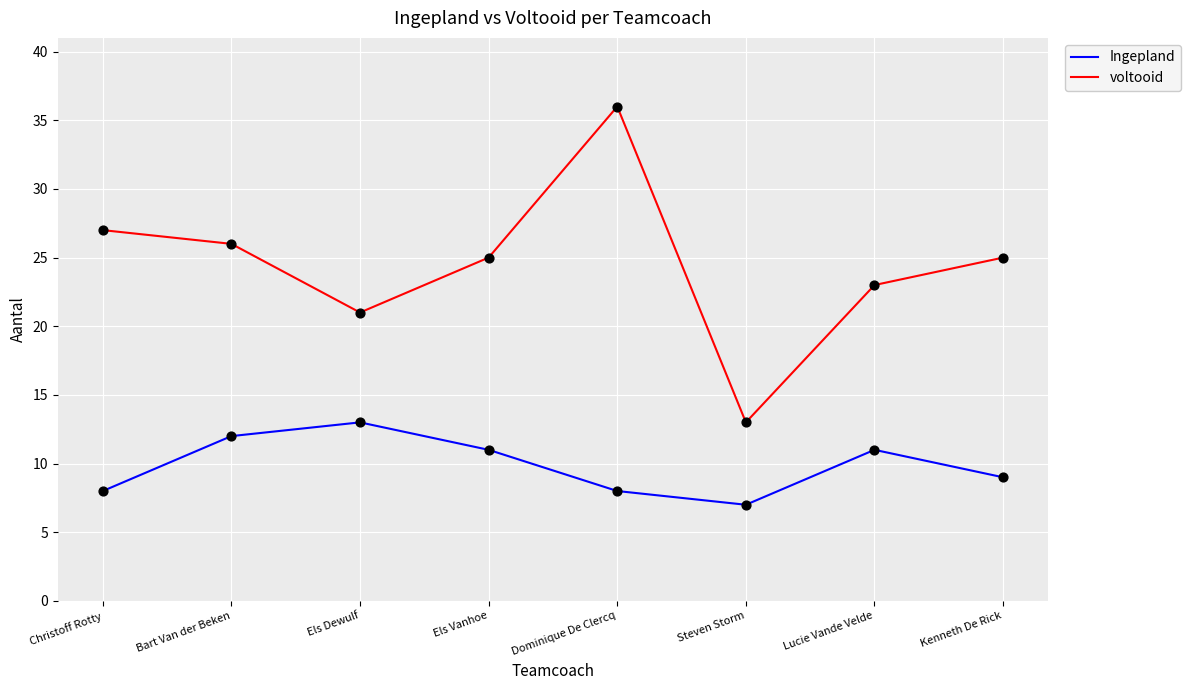

At which category is the sum across all series the highest?

Dominique De Clercq